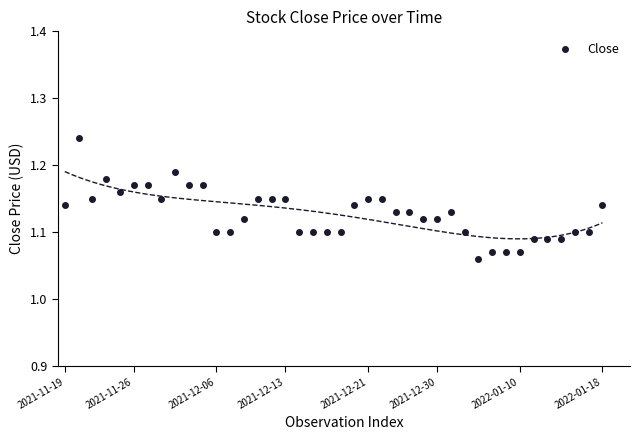

How many points are shown in the scatter plot?

40